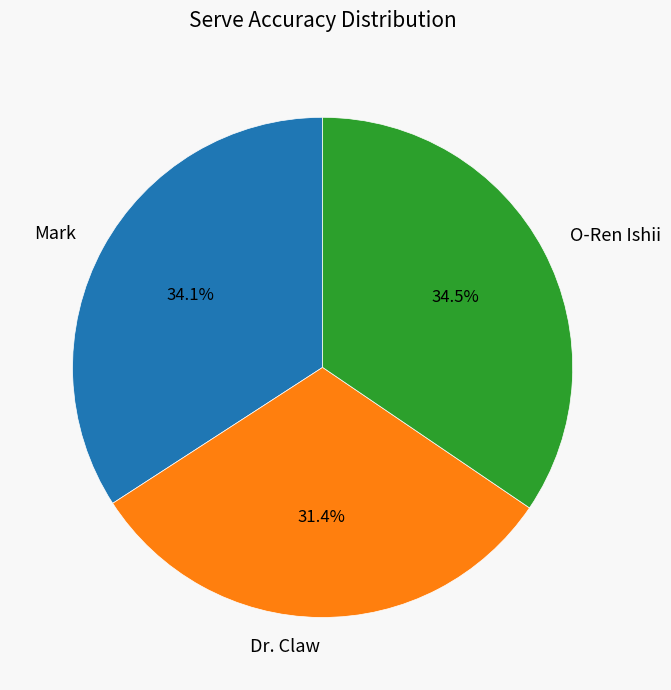

True or false: Dr. Claw accounts for 40% of the total.

False